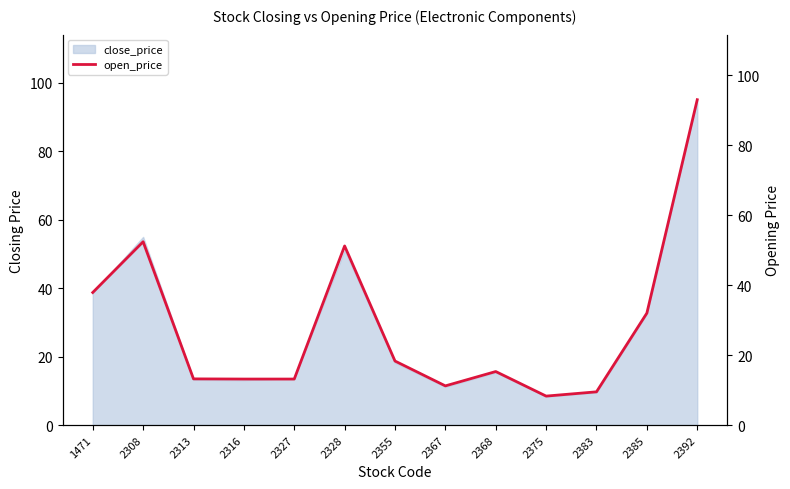

Which label corresponds to the largest value in the chart?

2392